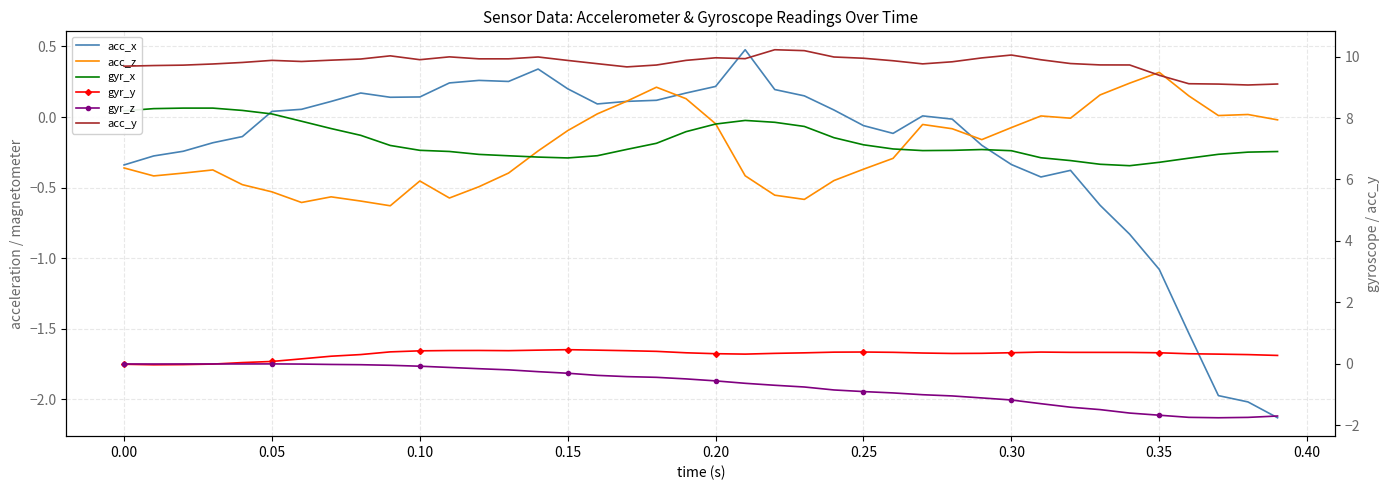

True or false: acc_y and acc_x cross at least once.

False